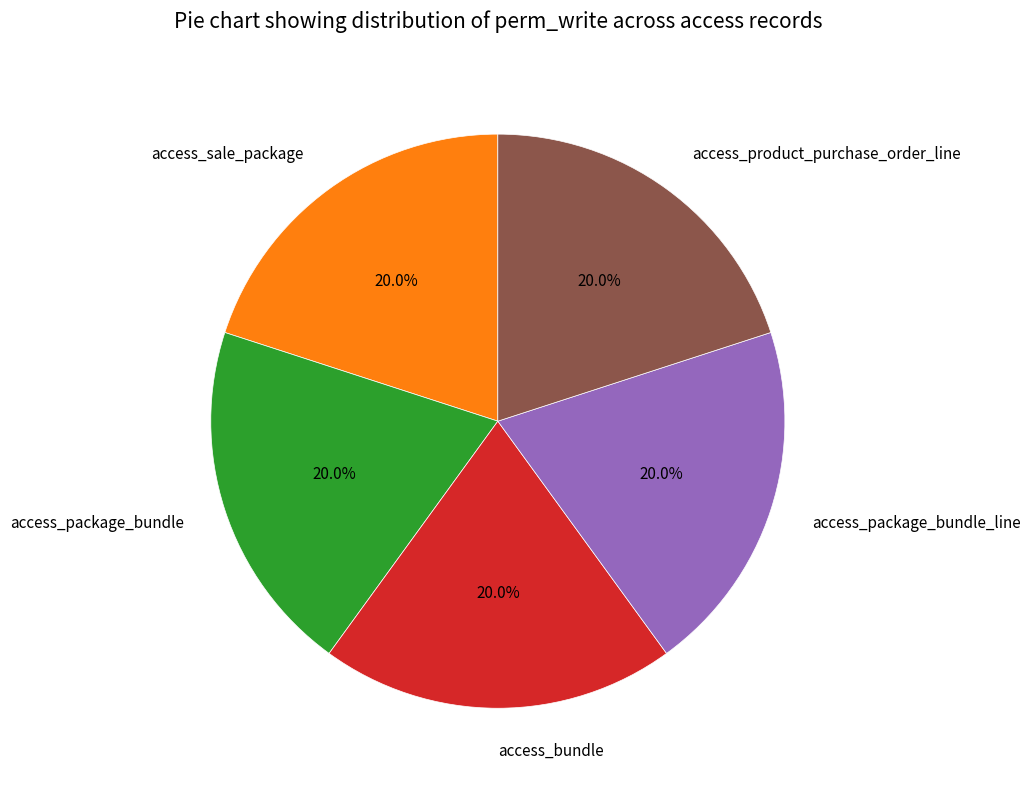

Does access_package_bundle account for over 50% of the chart?

No